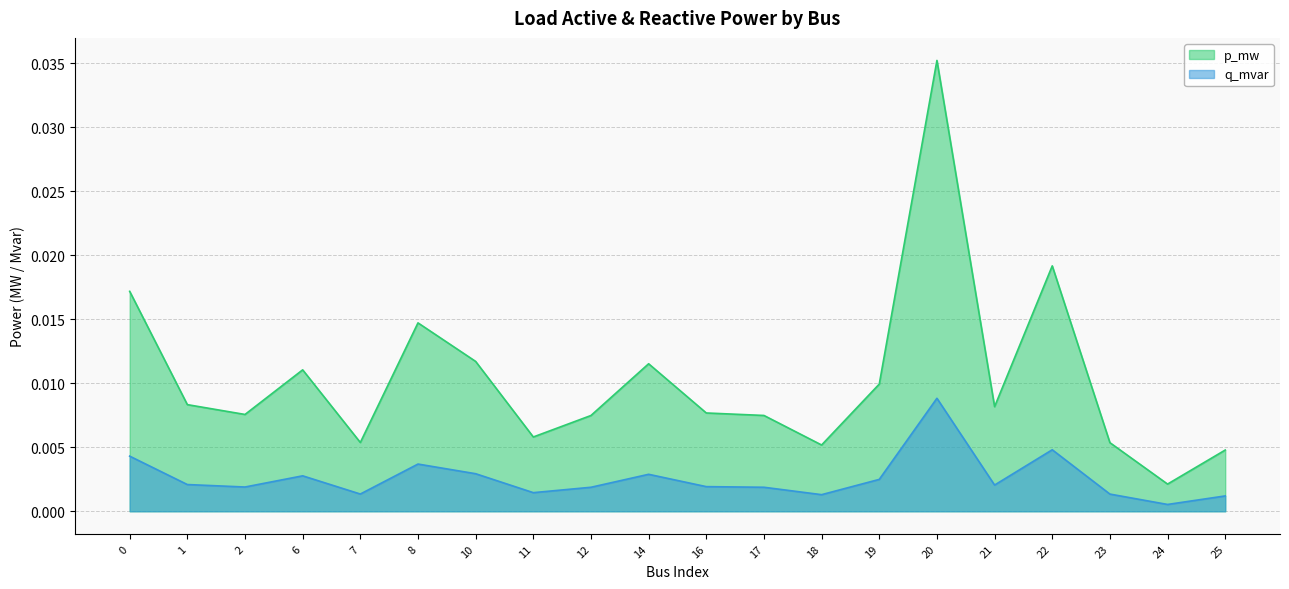

At which category does the chart reach its minimum across all series?

24